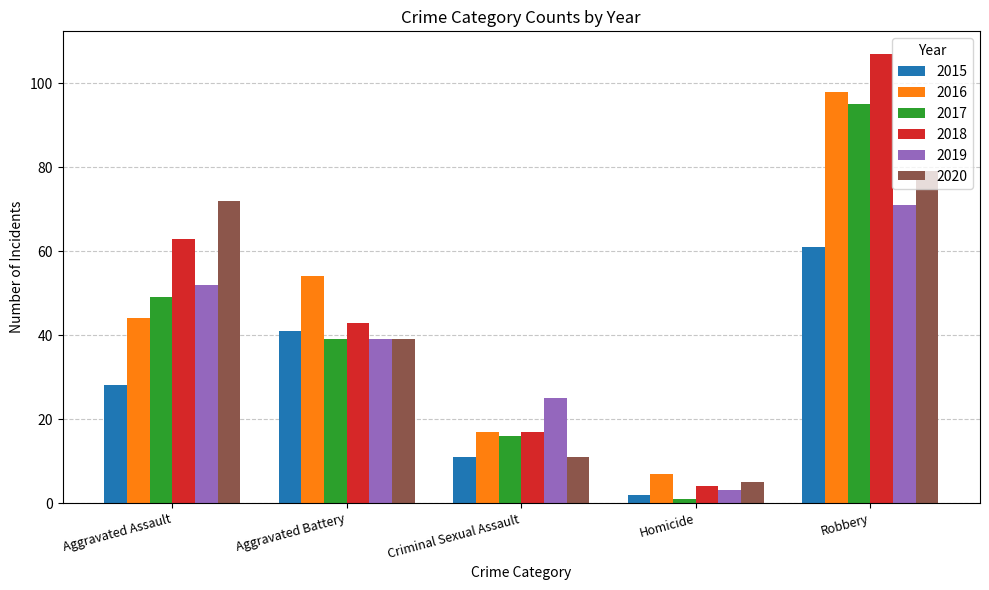

What is the total value across all series at Criminal Sexual Assault?

97